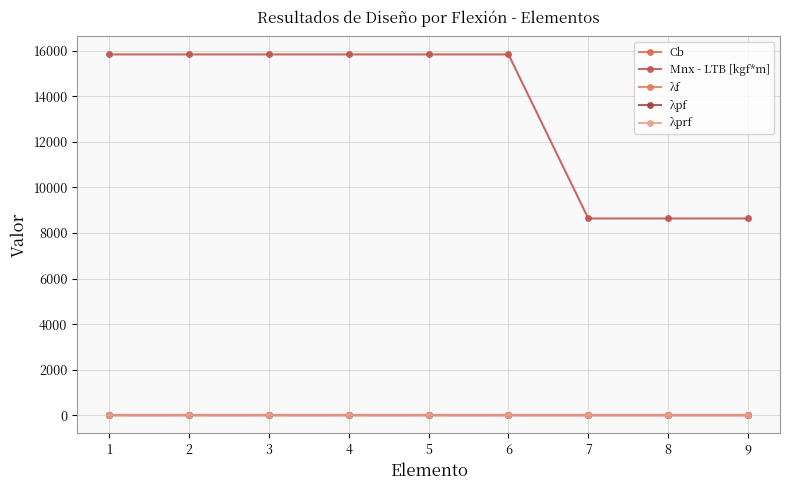

Does the chart display data point markers on the line(s)?

Yes